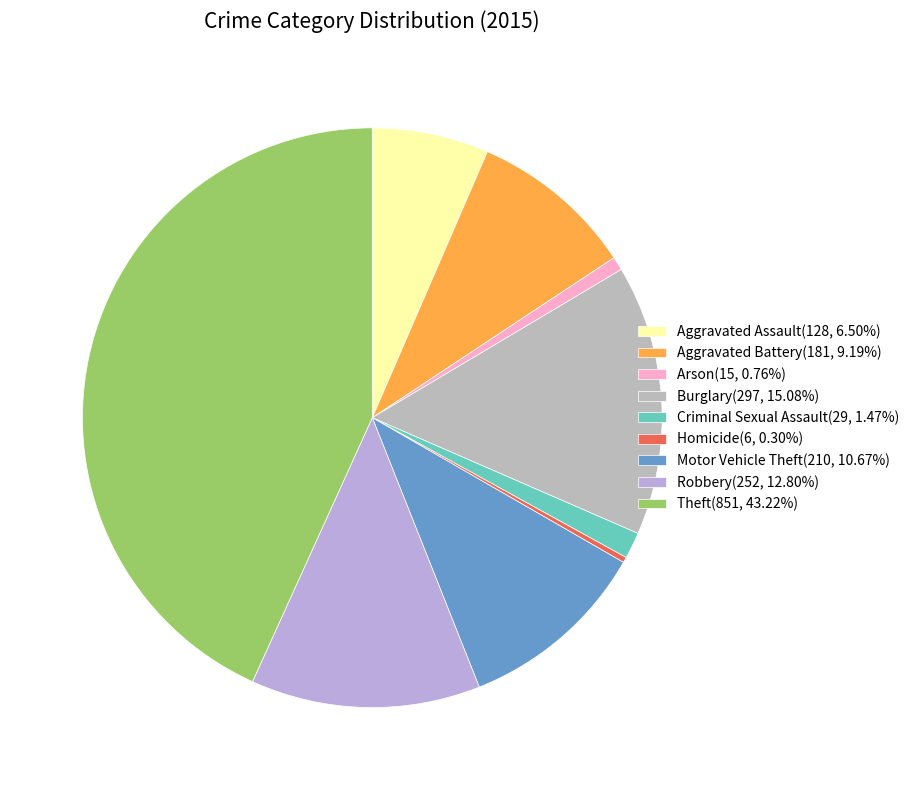

Which category has the biggest portion of the pie?

Theft